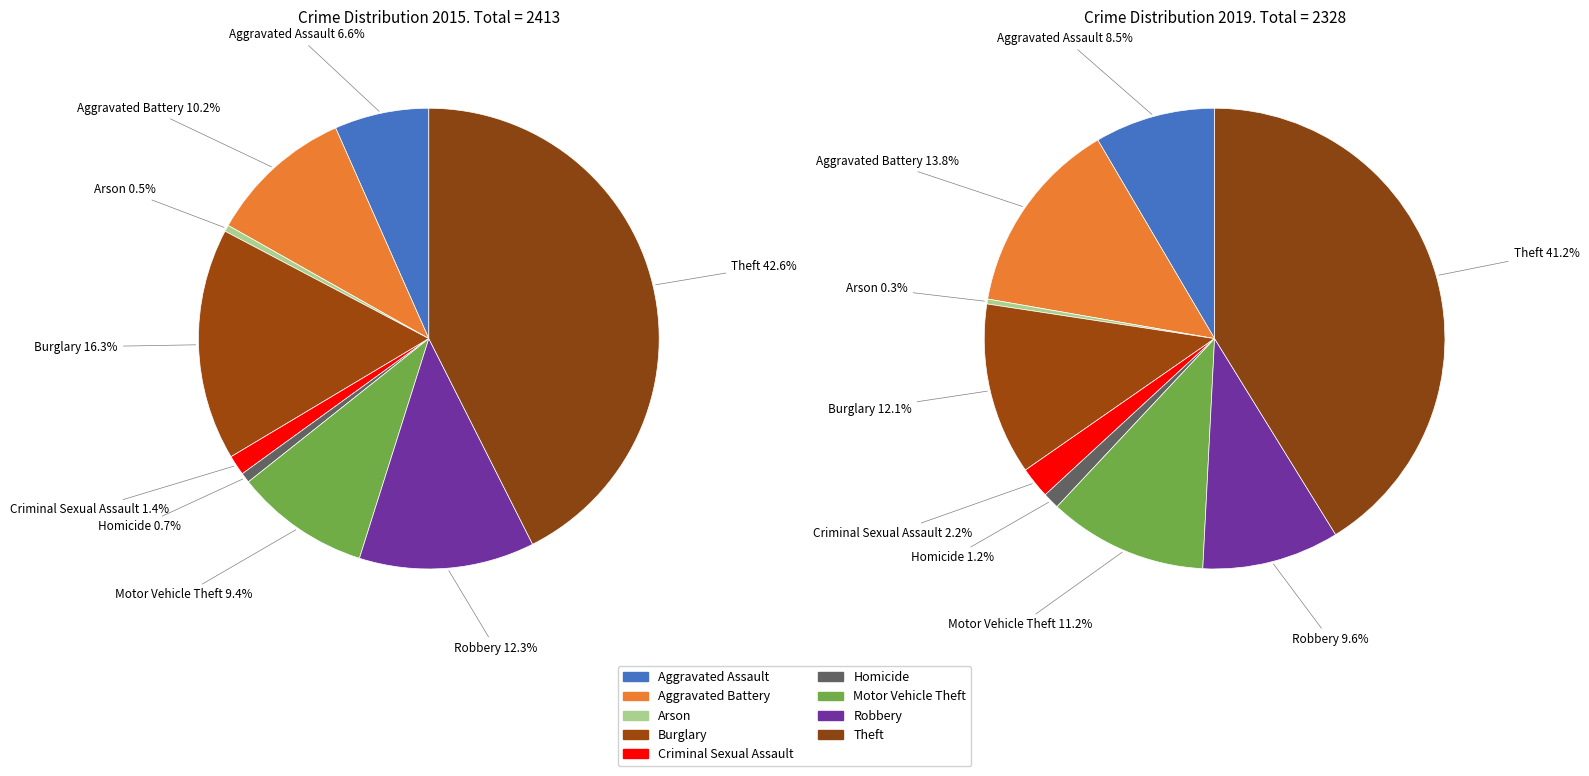

How many segments does this pie chart have?

9